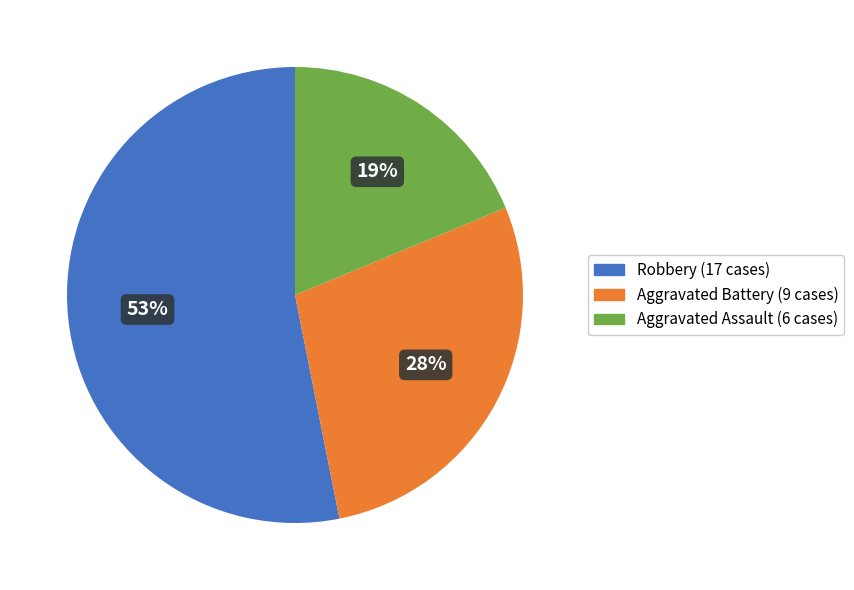

Rank the categories by value from highest to lowest.

Robbery, Aggravated Battery, Aggravated Assault